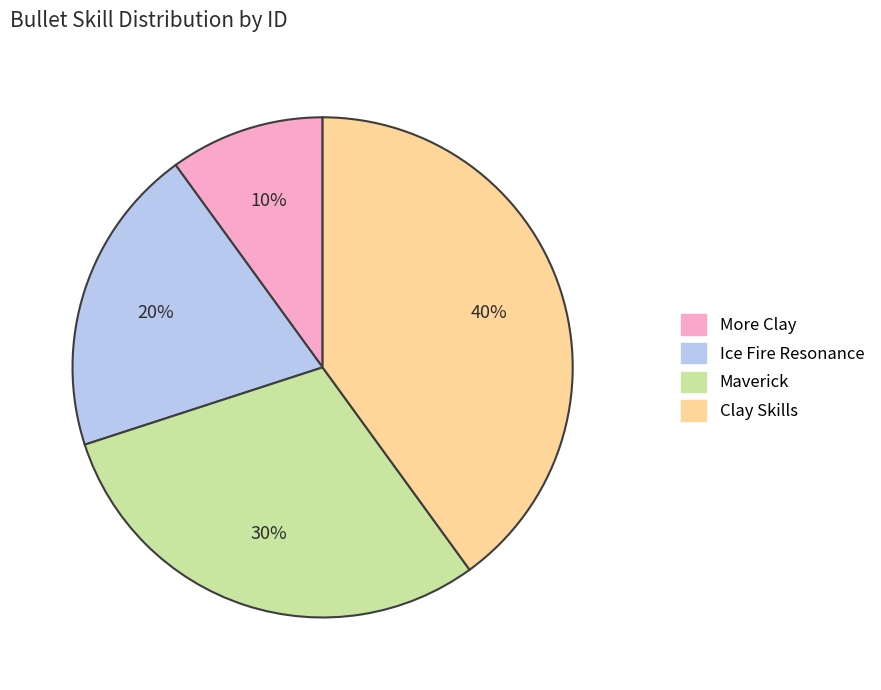

Approximately how many times larger is the value at Clay Skills compared to More Clay?

4.0